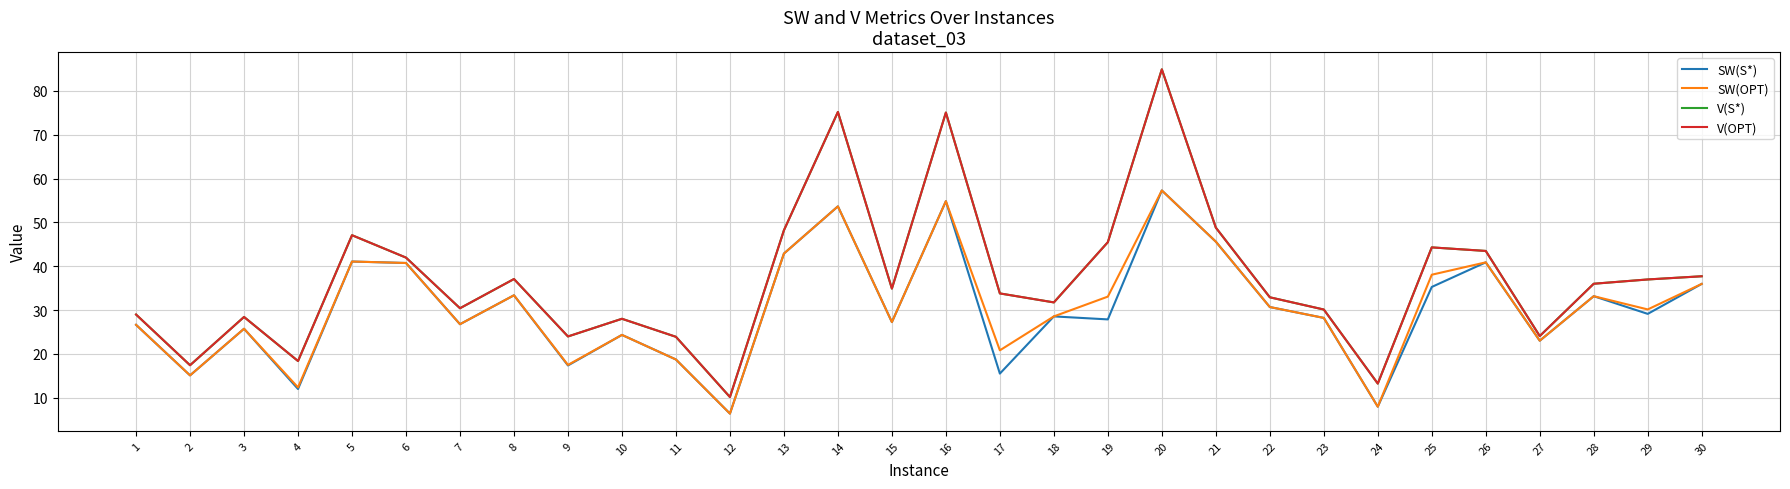

Between 9 and 5, which is larger?

5